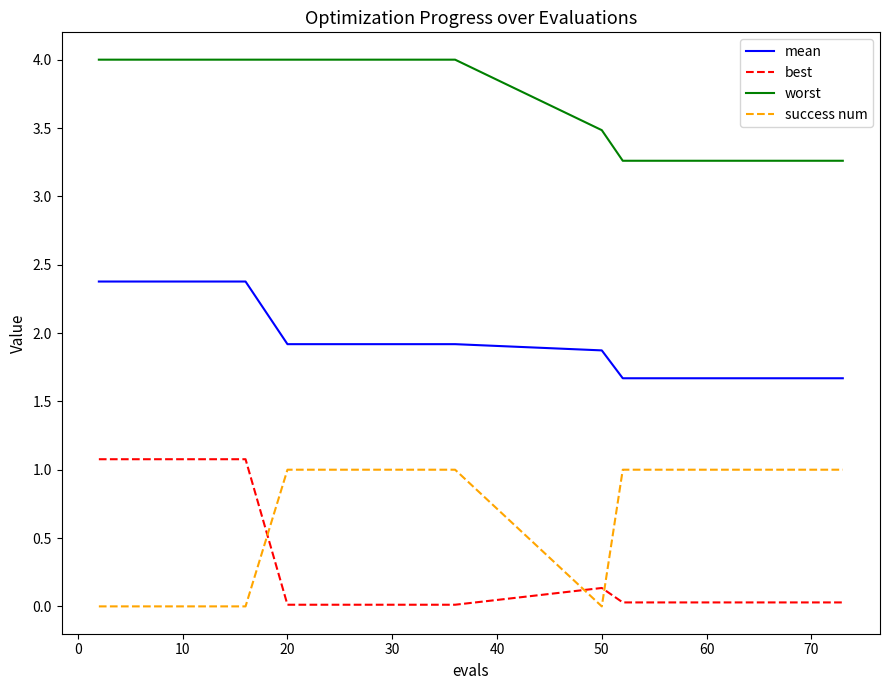

How many mean values are between 1 and 2?

15